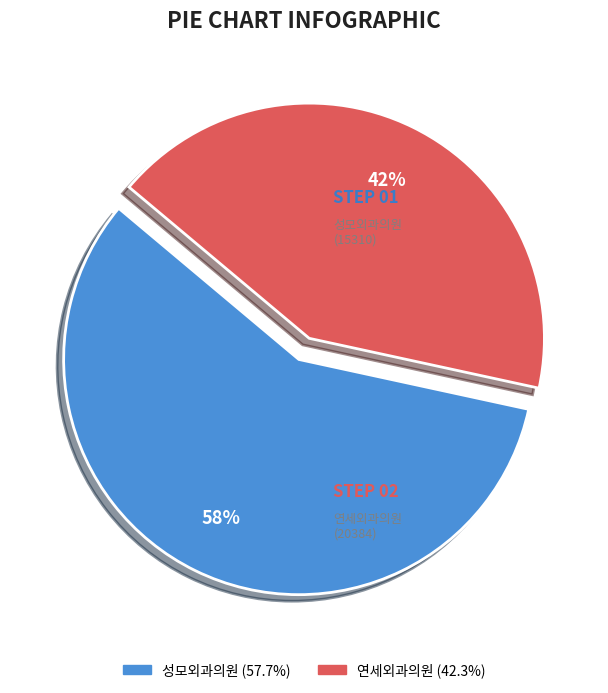

Is there a majority slice in this chart?

Yes